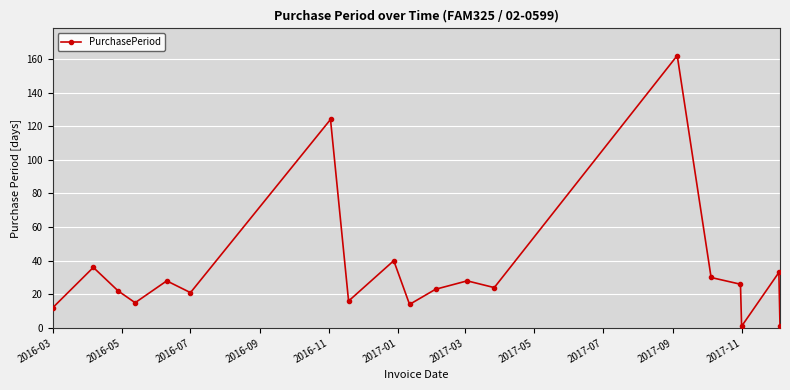

How many lines are shown in the chart?

1